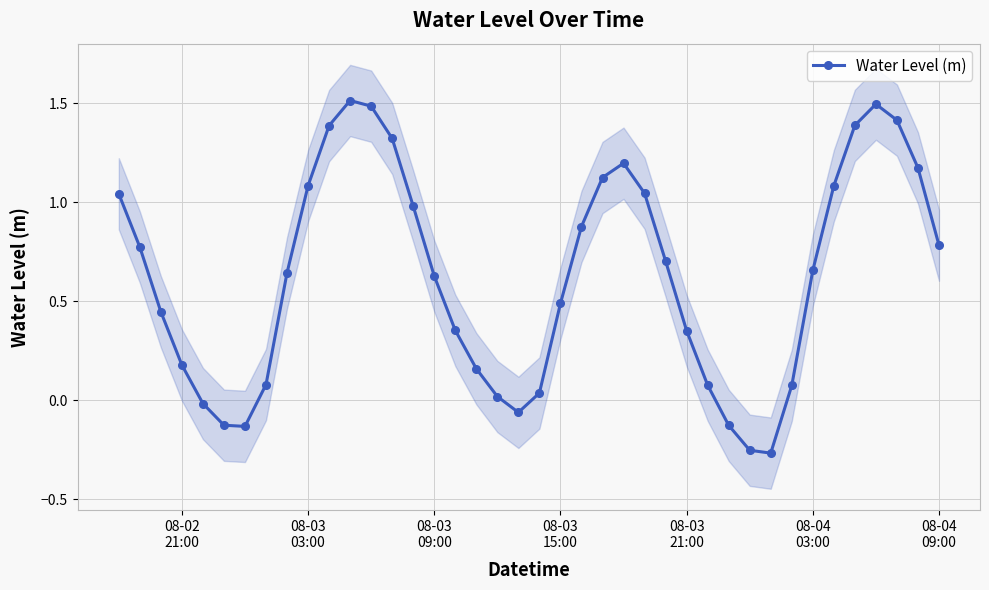

How many interior local valleys (lower than both neighbors) does the data have?

3